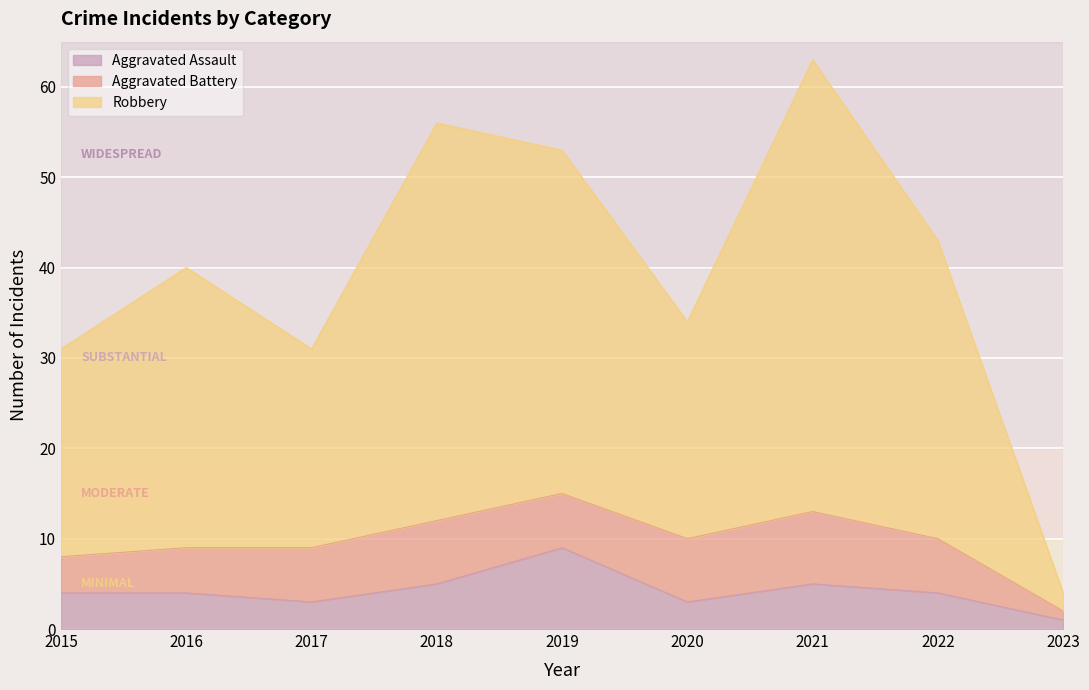

The value of Aggravated Assault at 2023 is 2. True or false?

False